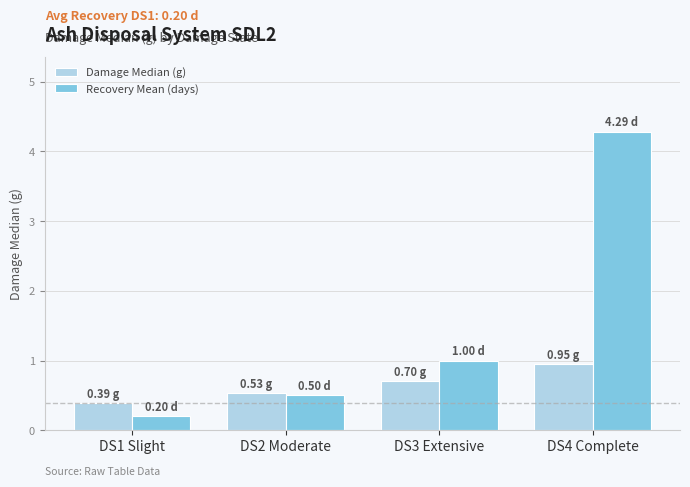

What is the greatest value displayed?

4.3